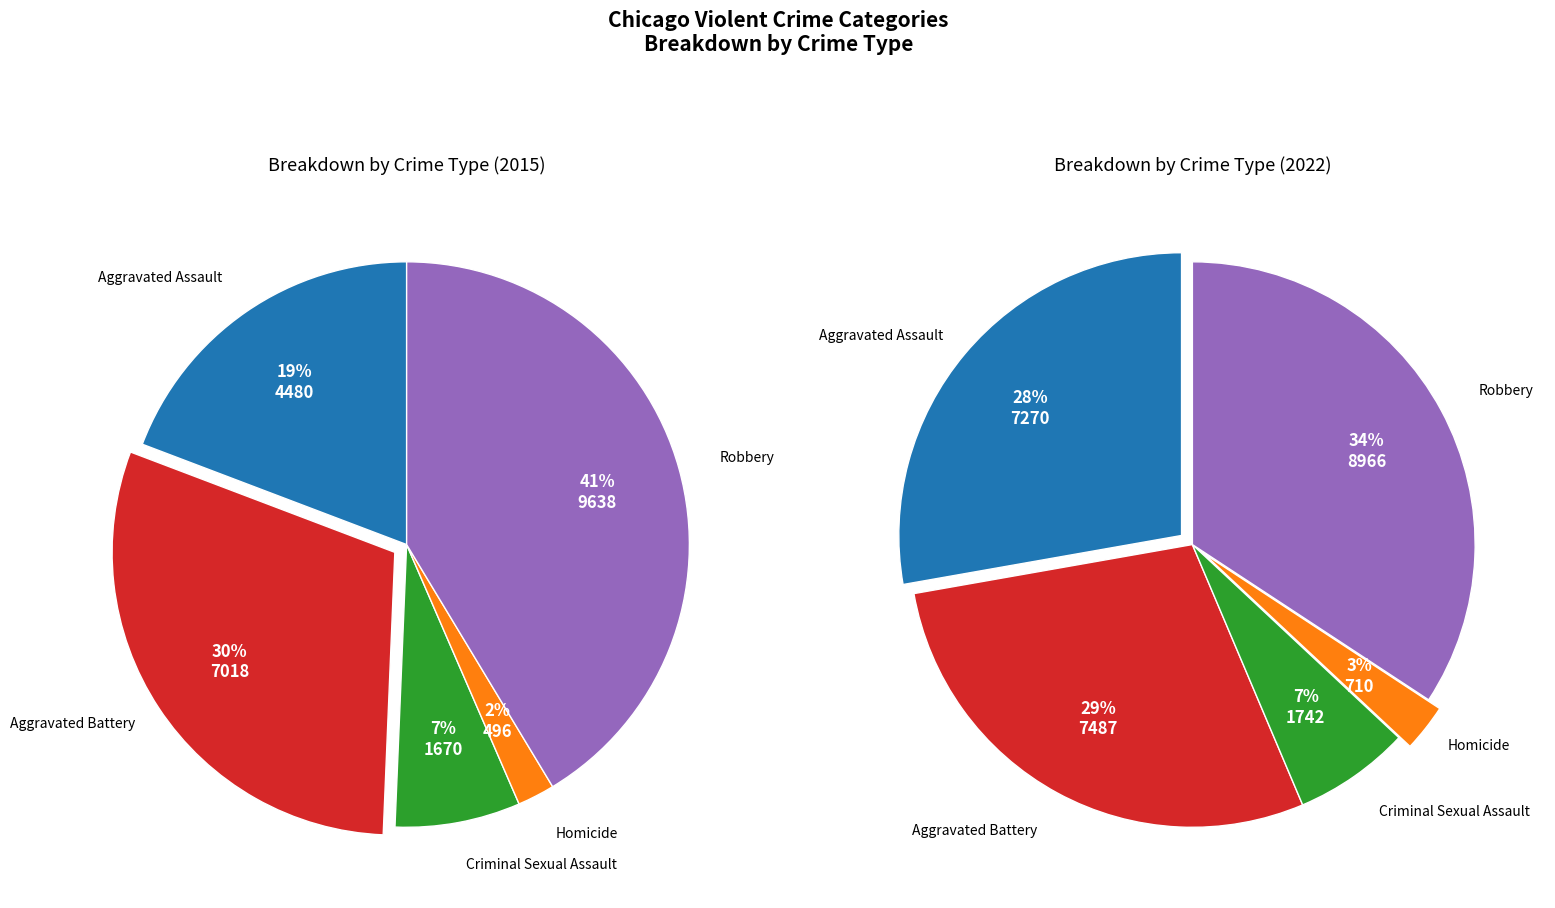

How many slices are in this pie chart?

5